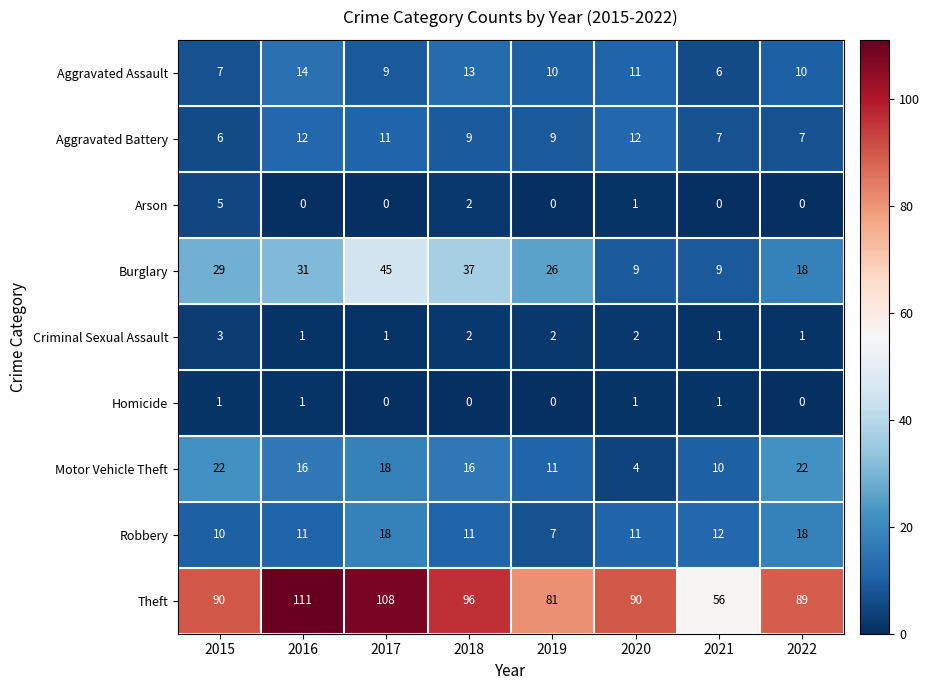

How many series are shown in this chart?

9